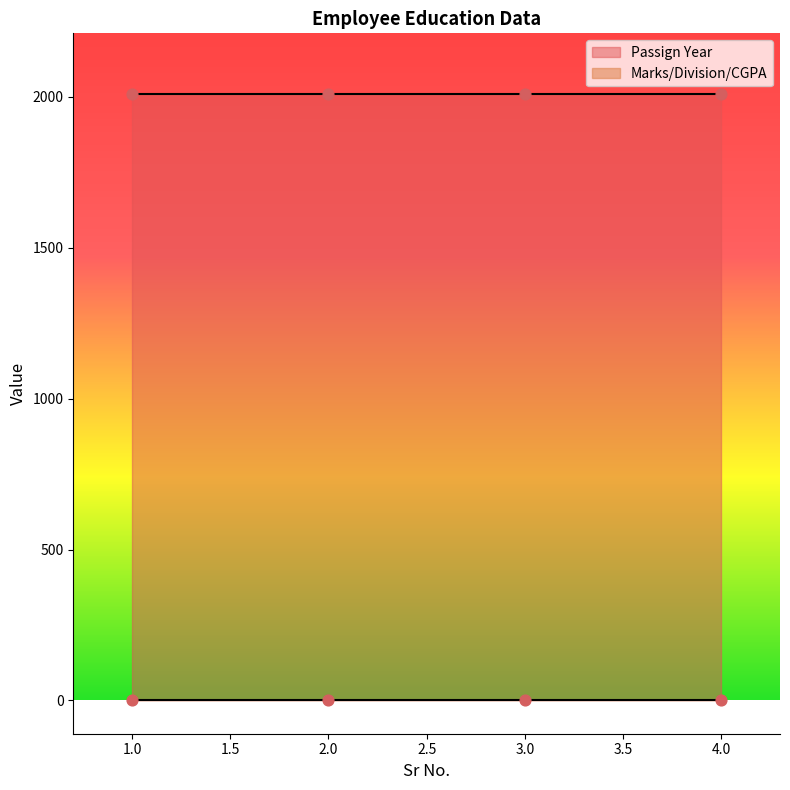

Which series has the largest total across all categories?

Passign Year